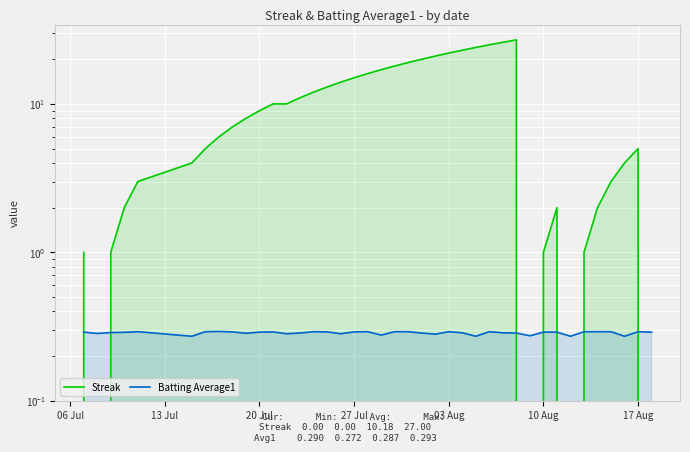

Is it true that Batting Average1 equals 0.3 at 17 Aug?

True